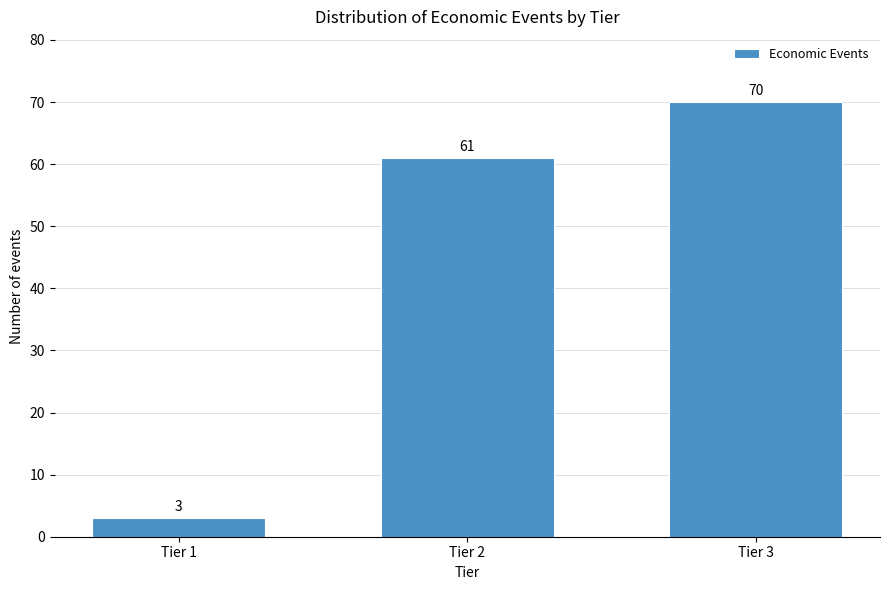

Reading left to right, what are all the values shown in this chart?

3	61	70